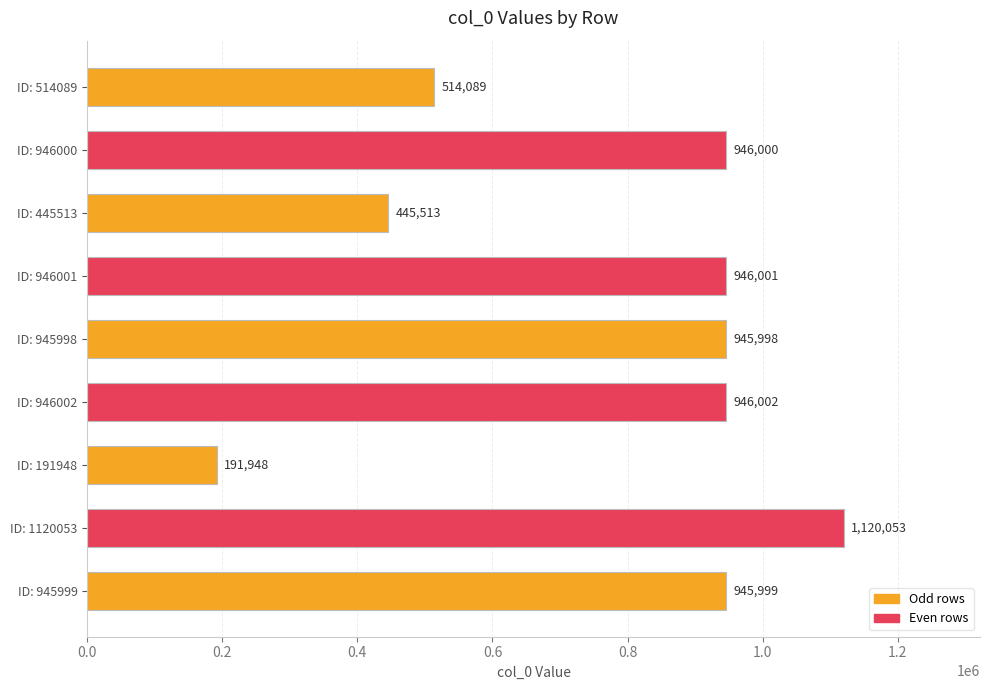

Rank the categories by value from lowest to highest.

ID: 191948, ID: 445513, ID: 514089, ID: 945998, ID: 945999, ID: 946000, ID: 946001, ID: 946002, ID: 1120053